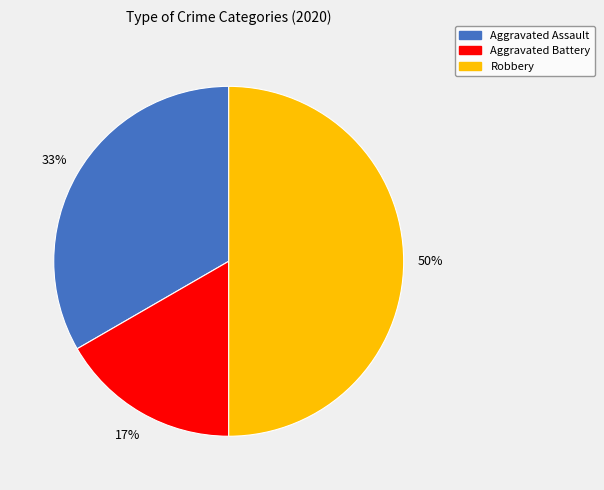

How many segments does this pie chart have?

3